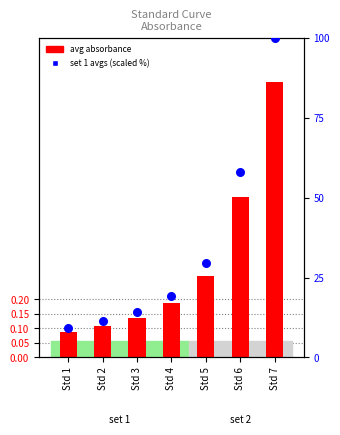

Which series has the largest total across all categories?

set 1 avgs (scaled %)